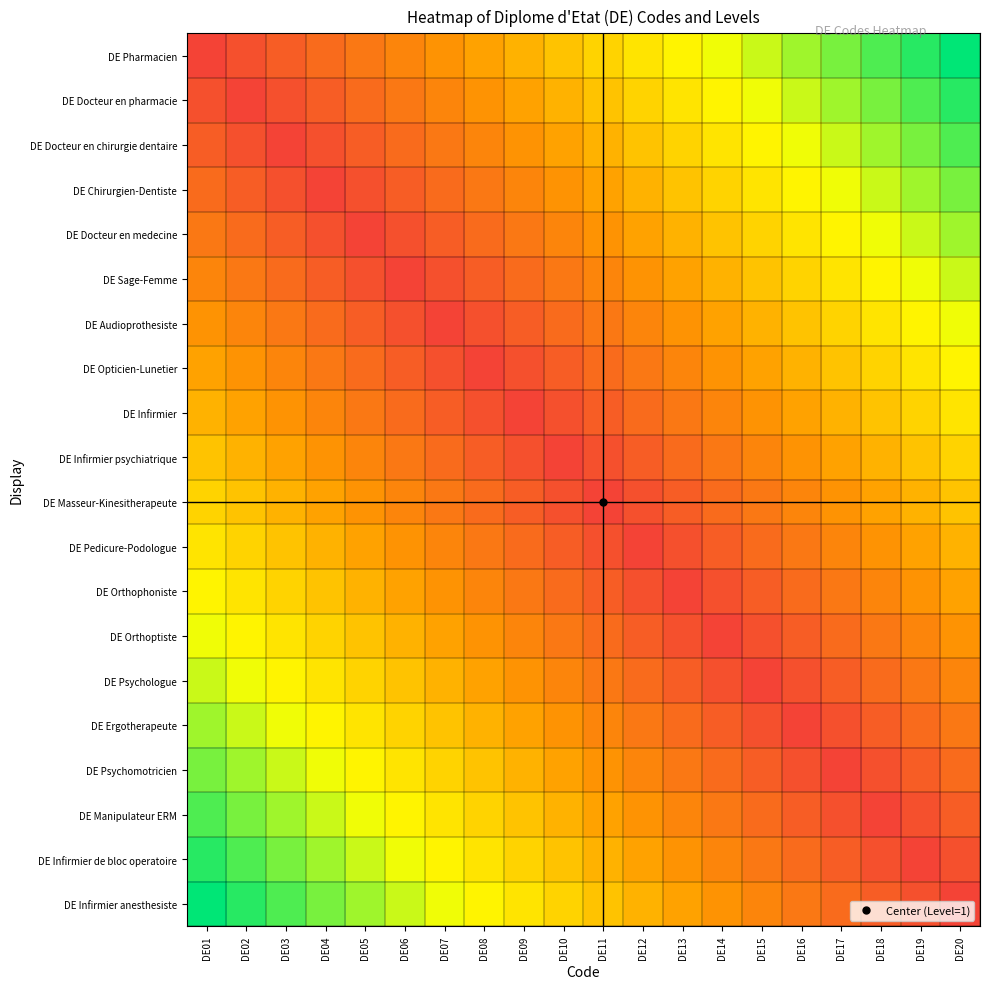

At DE04, list the series in order from largest to smallest.

DE Infirmier anesthesiste, DE Infirmier de bloc operatoire, DE Manipulateur ERM, DE Psychomotricien, DE Ergotherapeute, DE Psychologue, DE Orthoptiste, DE Orthophoniste, DE Pedicure-Podologue, DE Masseur-Kinesitherapeute, DE Infirmier psychiatrique, DE Infirmier, DE Opticien-Lunetier, DE Pharmacien, DE Audioprothesiste, DE Docteur en pharmacie, DE Sage-Femme, DE Docteur en chirurgie dentaire, DE Docteur en medecine, DE Chirurgien-Dentiste